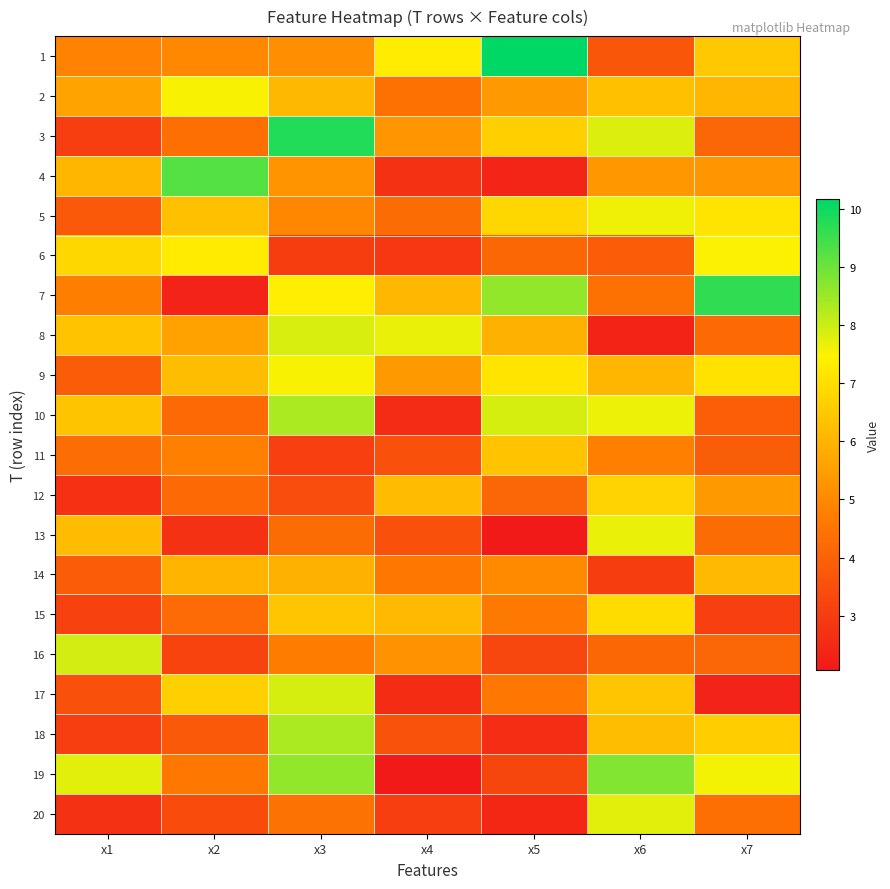

Reading right to left, transcribe all the data shown in this chart.

1: x7=6.5	x6=3.7	x5=10.2	x4=7.3	x3=5.1	x2=5.0	x1=4.9
2: x7=6.1	x6=6.3	x5=5.4	x4=4.4	x3=6.1	x2=7.5	x1=5.6
3: x7=4.1	x6=7.8	x5=6.6	x4=5.3	x3=9.8	x2=4.4	x1=3.1
4: x7=5.3	x6=5.3	x5=2.4	x4=2.7	x3=5.3	x2=9.3	x1=6.1
5: x7=7.1	x6=7.6	x5=6.8	x4=4.3	x3=5.0	x2=6.3	x1=3.7
6: x7=7.5	x6=3.9	x5=4.1	x4=2.9	x3=3.0	x2=7.3	x1=6.8
7: x7=9.6	x6=4.4	x5=8.6	x4=6.1	x3=7.4	x2=2.3	x1=4.7
8: x7=4.2	x6=2.4	x5=5.9	x4=7.7	x3=7.9	x2=5.6	x1=6.3
9: x7=7.1	x6=6.1	x5=7.1	x4=5.4	x3=7.5	x2=6.2	x1=3.9
10: x7=3.9	x6=7.7	x5=7.9	x4=2.5	x3=8.4	x2=4.2	x1=6.4
11: x7=3.9	x6=4.8	x5=6.4	x4=3.5	x3=3.1	x2=4.8	x1=4.3
12: x7=5.4	x6=6.7	x5=4.1	x4=6.2	x3=3.4	x2=4.2	x1=2.7
13: x7=4.3	x6=7.7	x5=2.1	x4=3.6	x3=4.3	x2=2.7	x1=6.2
14: x7=6.2	x6=3.0	x5=5.0	x4=4.6	x3=5.9	x2=6.0	x1=3.9
15: x7=3.1	x6=7.0	x5=4.6	x4=6.1	x3=6.4	x2=4.2	x1=3.1
16: x7=4.1	x6=4.1	x5=3.3	x4=5.2	x3=4.7	x2=3.2	x1=7.9
17: x7=2.3	x6=6.4	x5=4.5	x4=2.6	x3=7.9	x2=6.7	x1=3.5
18: x7=6.6	x6=6.2	x5=2.6	x4=3.6	x3=8.4	x2=3.7	x1=3.0
19: x7=7.6	x6=8.8	x5=3.2	x4=2.1	x3=8.6	x2=4.6	x1=7.8
20: x7=4.3	x6=7.8	x5=2.5	x4=3.1	x3=4.4	x2=3.4	x1=2.7